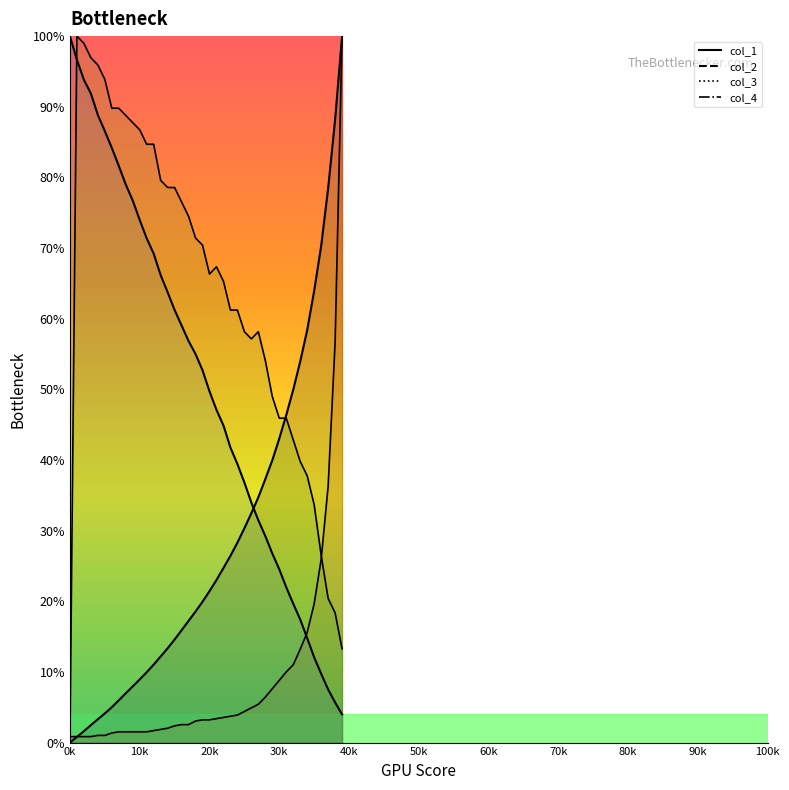

Where does the col_4 series first go above 67?

1001